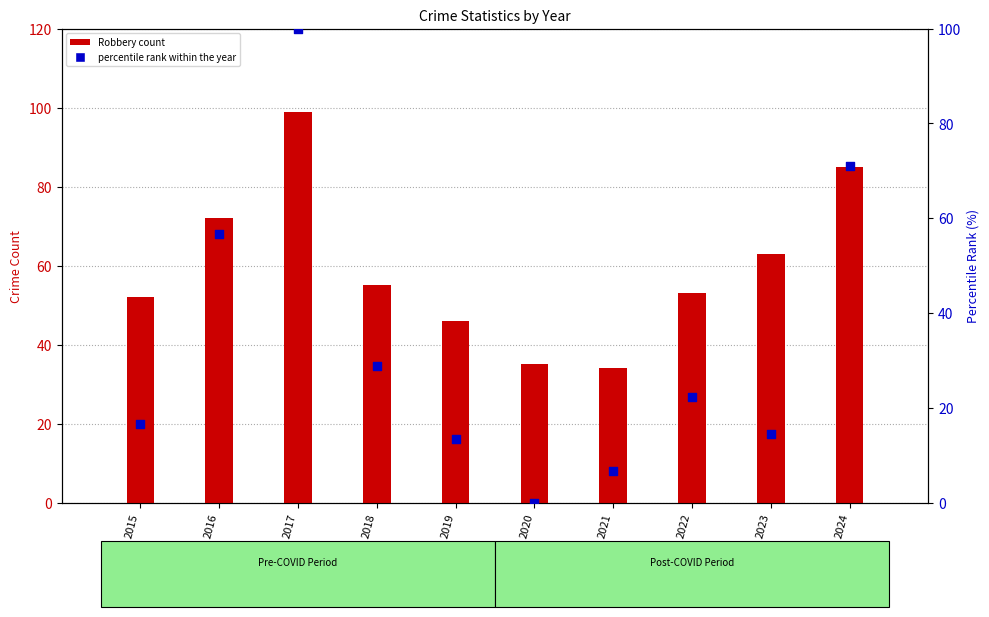

Which series has the largest total across all categories?

Robbery count